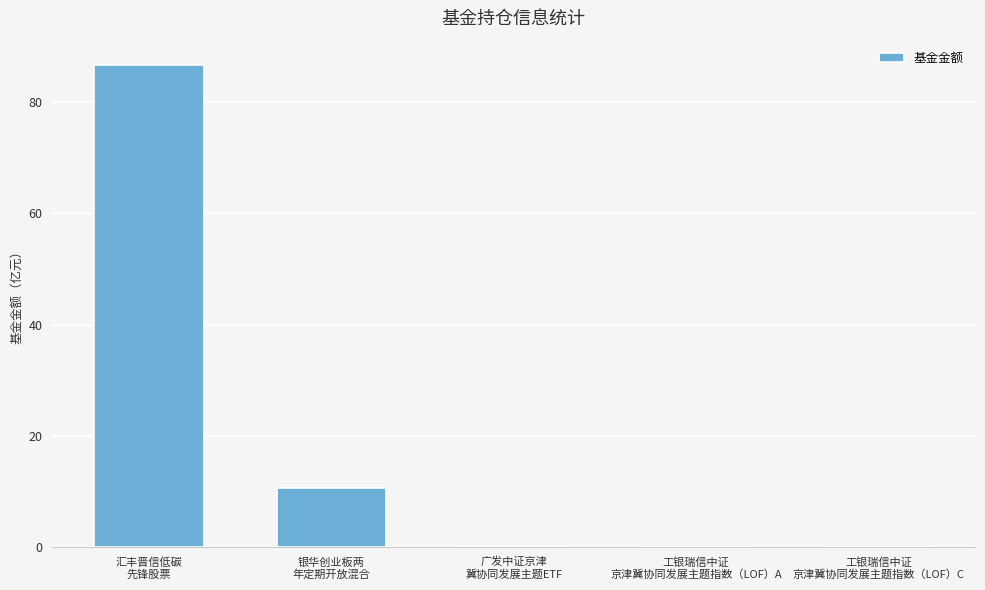

What is the sum of all values?

97.7